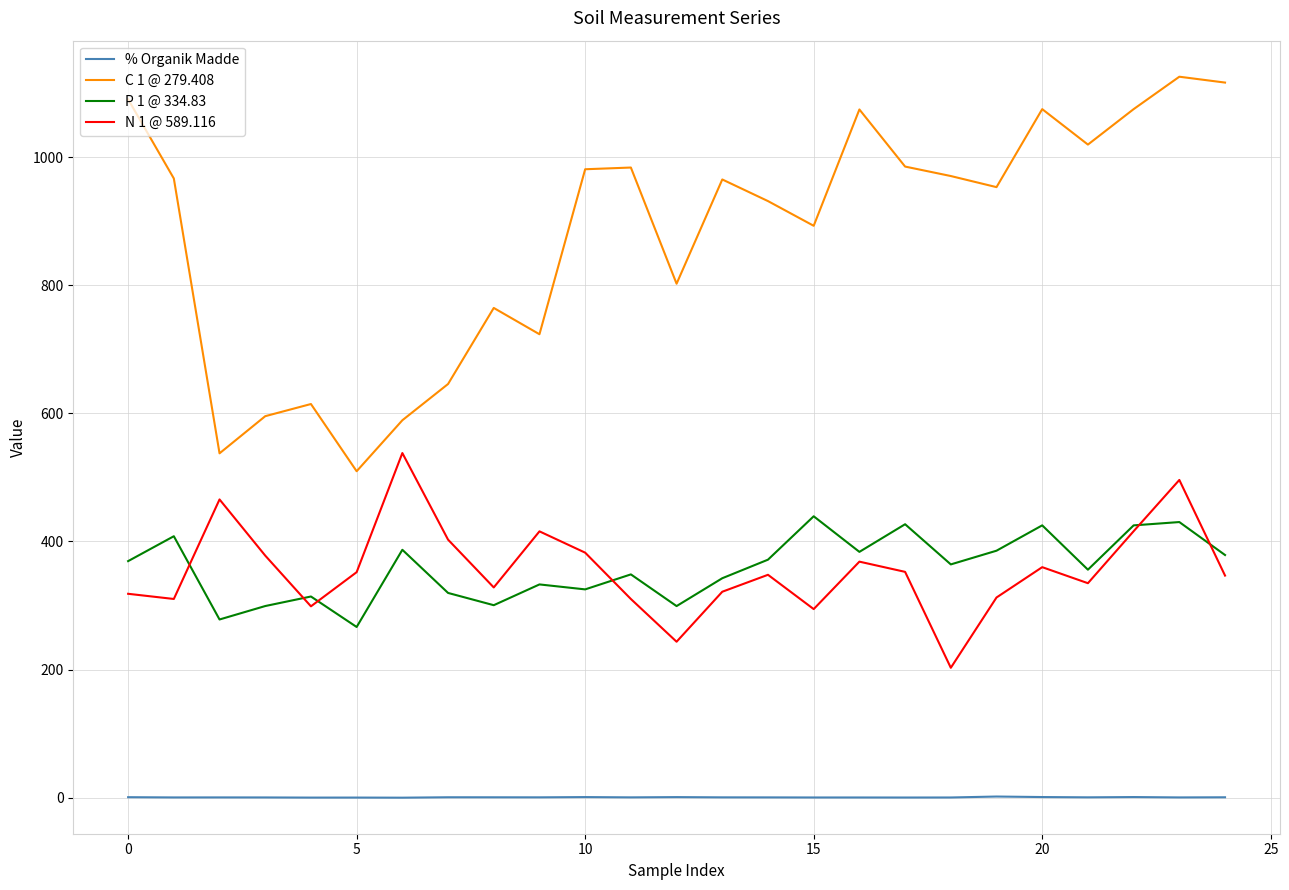

What is the smallest value displayed?

0.2